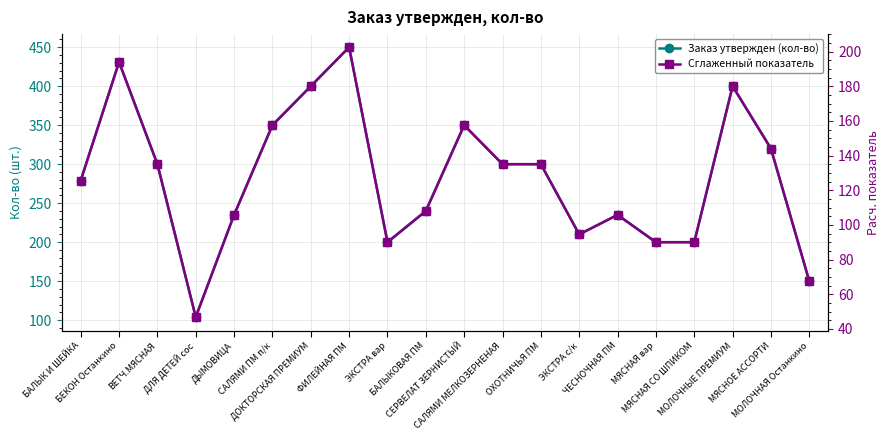

Which category has the lowest value in the Заказ утвержден (кол-во) series?

ДЛЯ ДЕТЕЙ сос